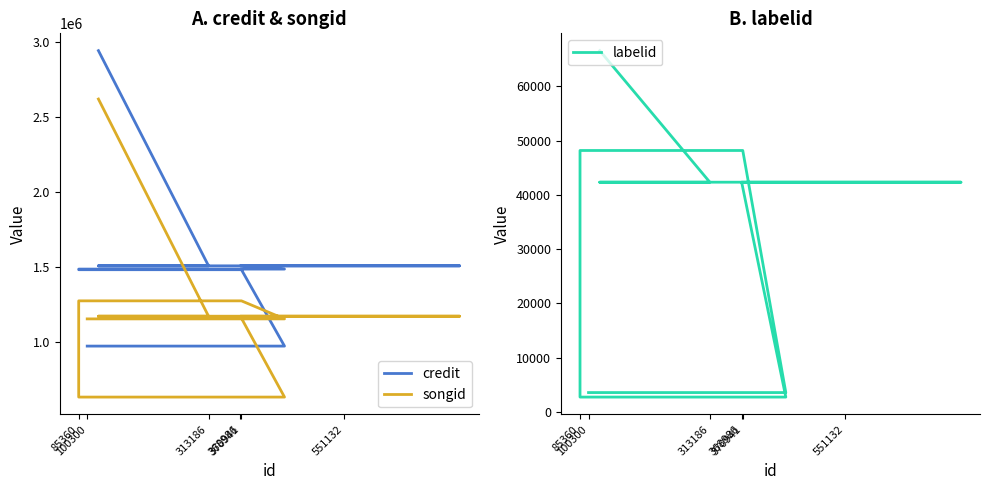

How many lines are shown in the chart?

3